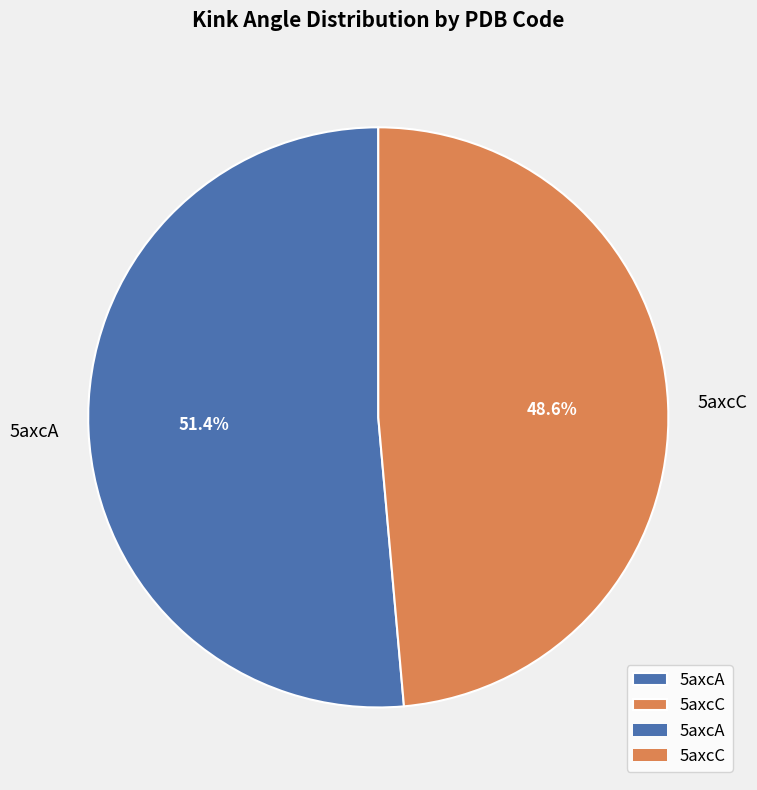

Does any single category account for the majority?

Yes